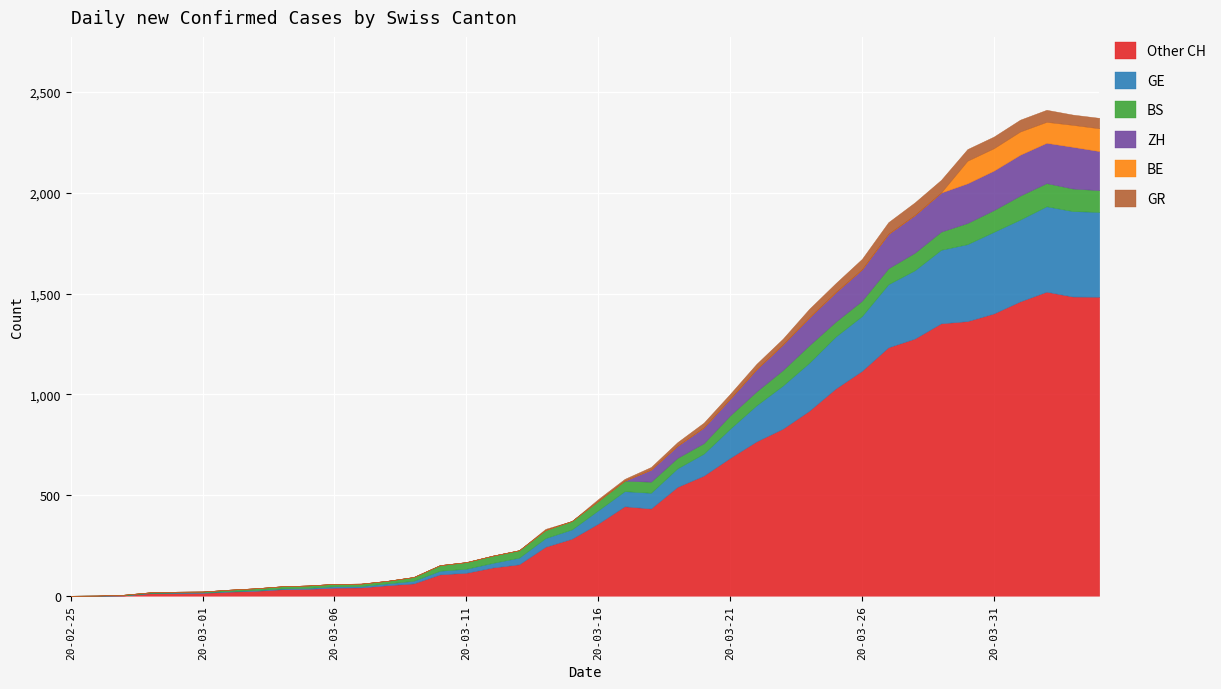

True or false: CH and GR intersect in this chart.

False